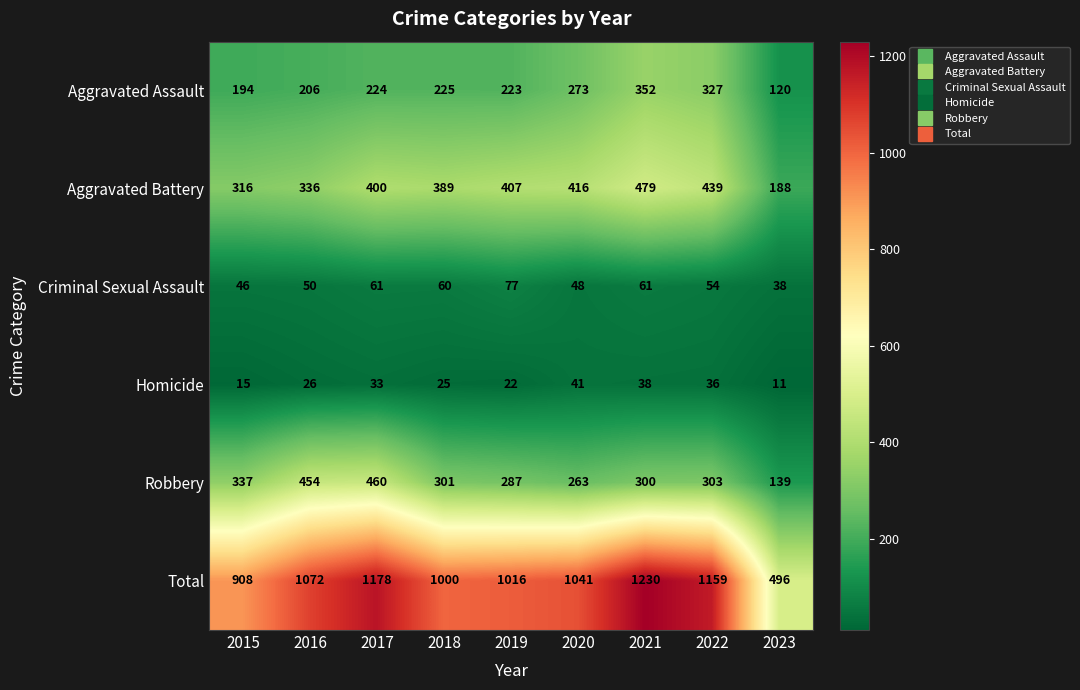

Count the number of data series in this chart.

6